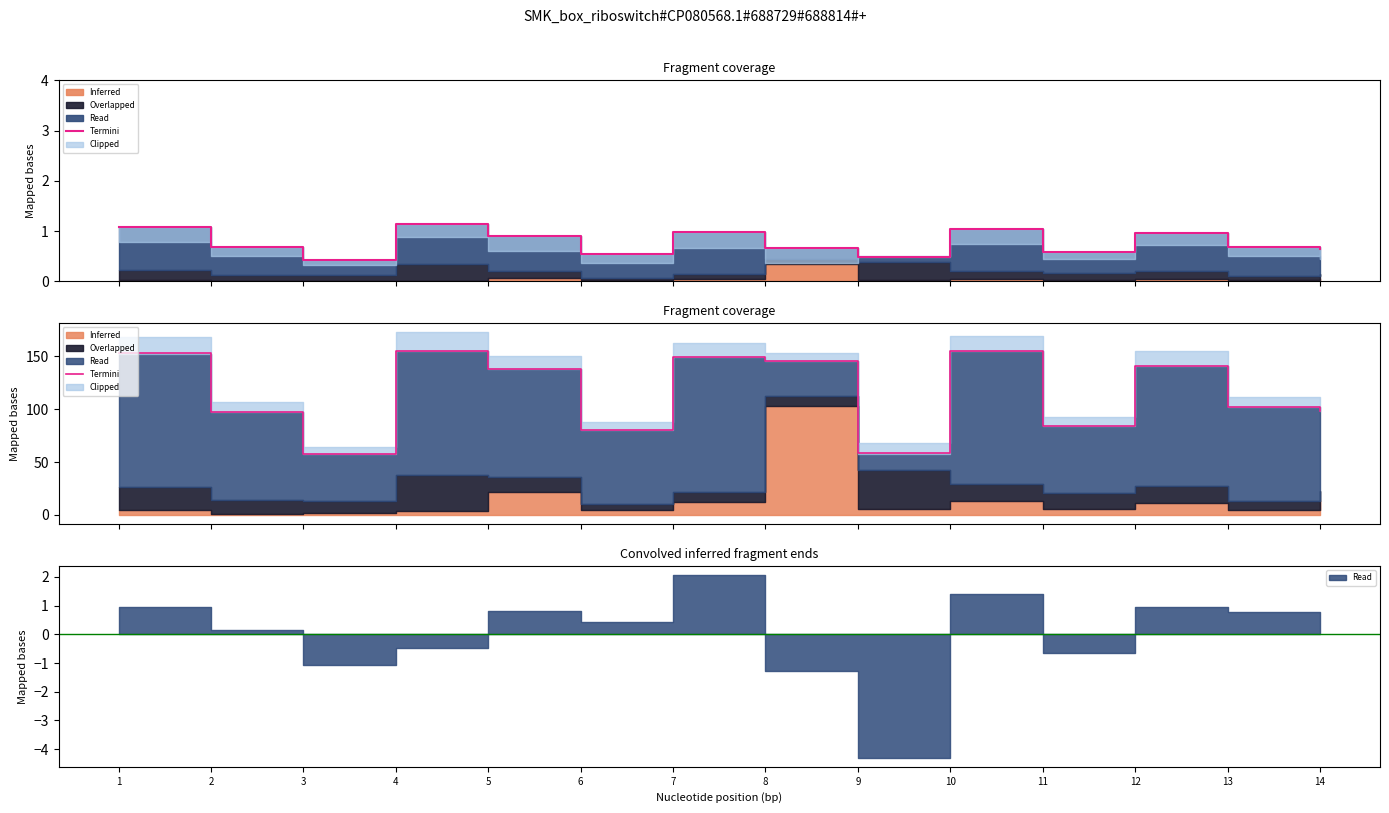

How many points are lower than both their immediate neighbors (excluding endpoints)?

4